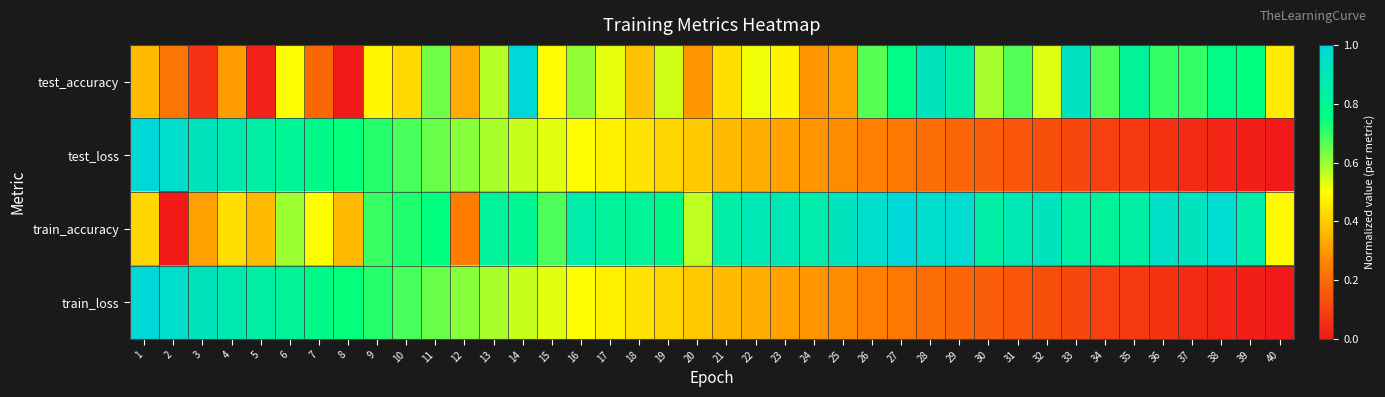

Which label corresponds to the smallest value in the chart?

8